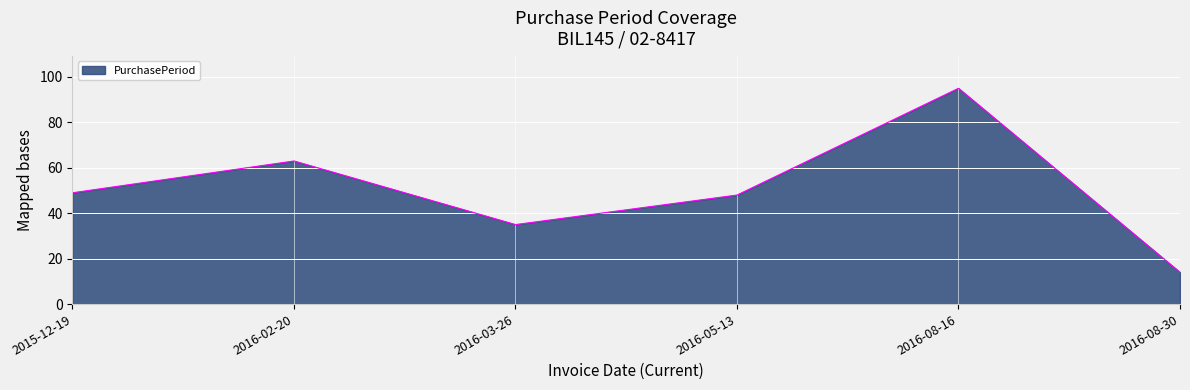

What is the difference between the values at 2016-03-26 and 2016-08-30?

21